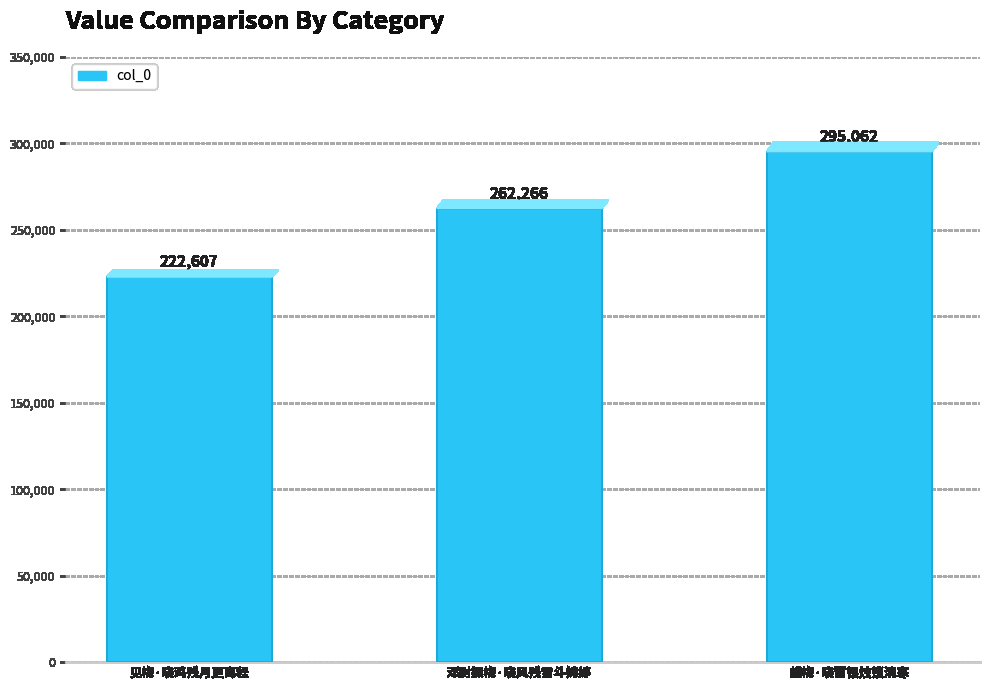

Rank the categories by value from highest to lowest.

蜡梅·晓窗银烛锁清寒, 邓尉探梅·晓风残雪斗娉婷, 见梅·晓鸡残月更离程